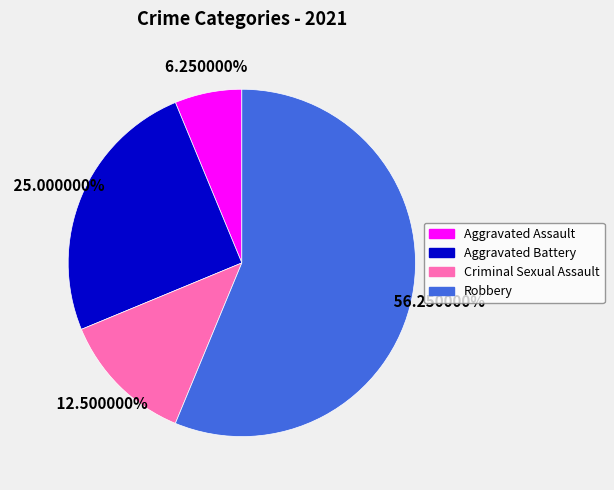

What is the ratio of the value at Aggravated Battery to the value at Aggravated Assault?

4.0